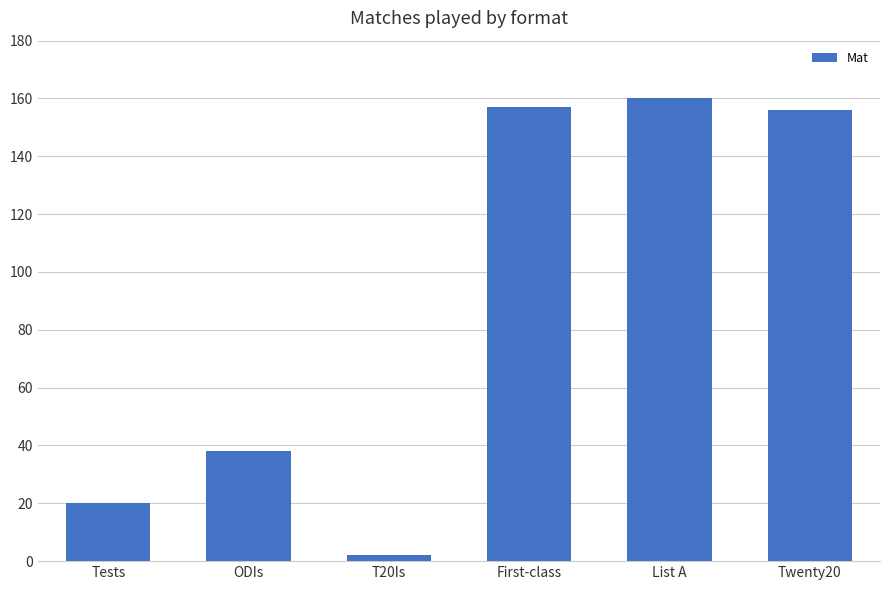

Reading right to left, extract all data points from this chart.

Twenty20=156	List A=160	First-class=157	T20Is=2	ODIs=38	Tests=20